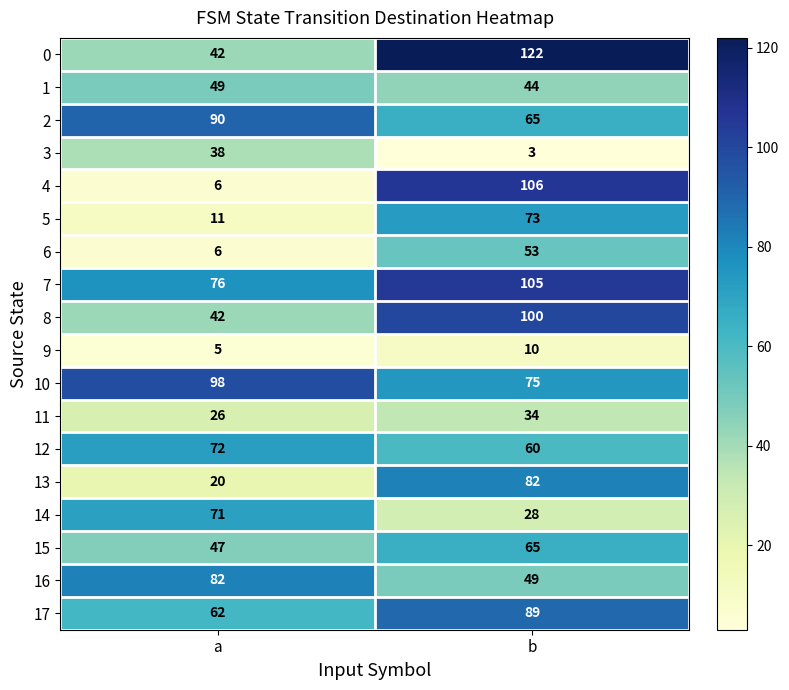

What is the sum of the 13 values at b and a?

102